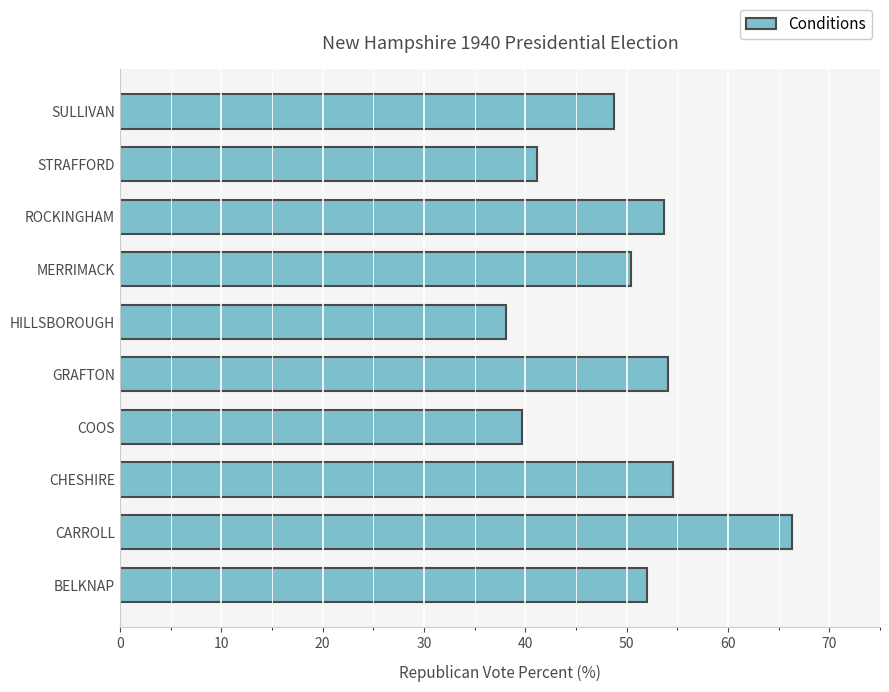

What is the sum of the values at MERRIMACK and STRAFFORD?

91.6